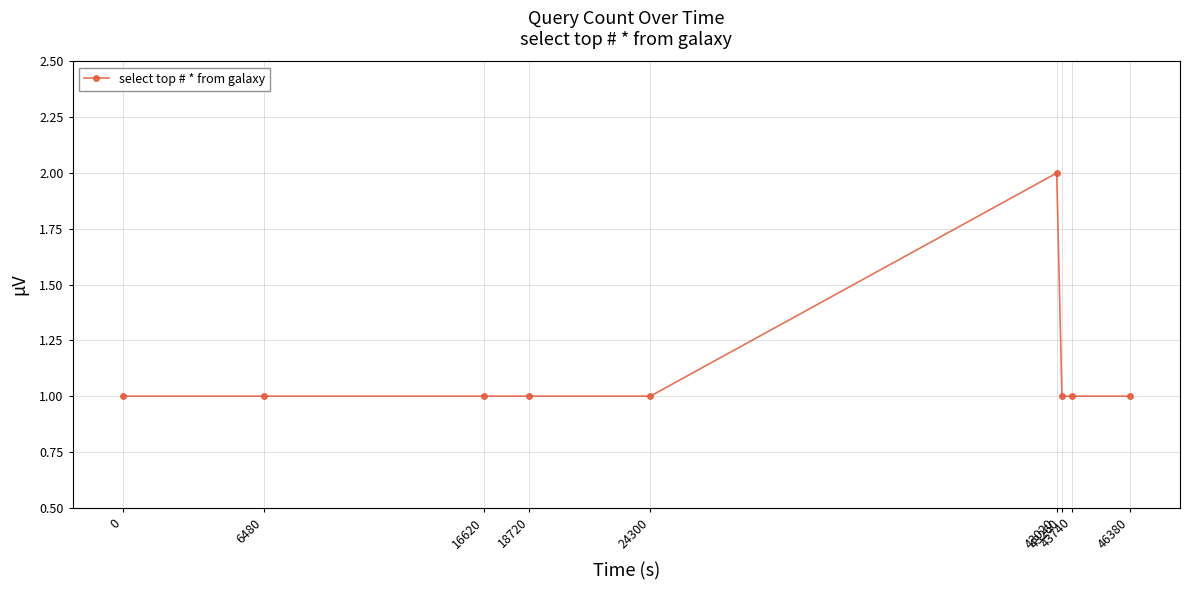

What is the value of the 6th point from the left?

2